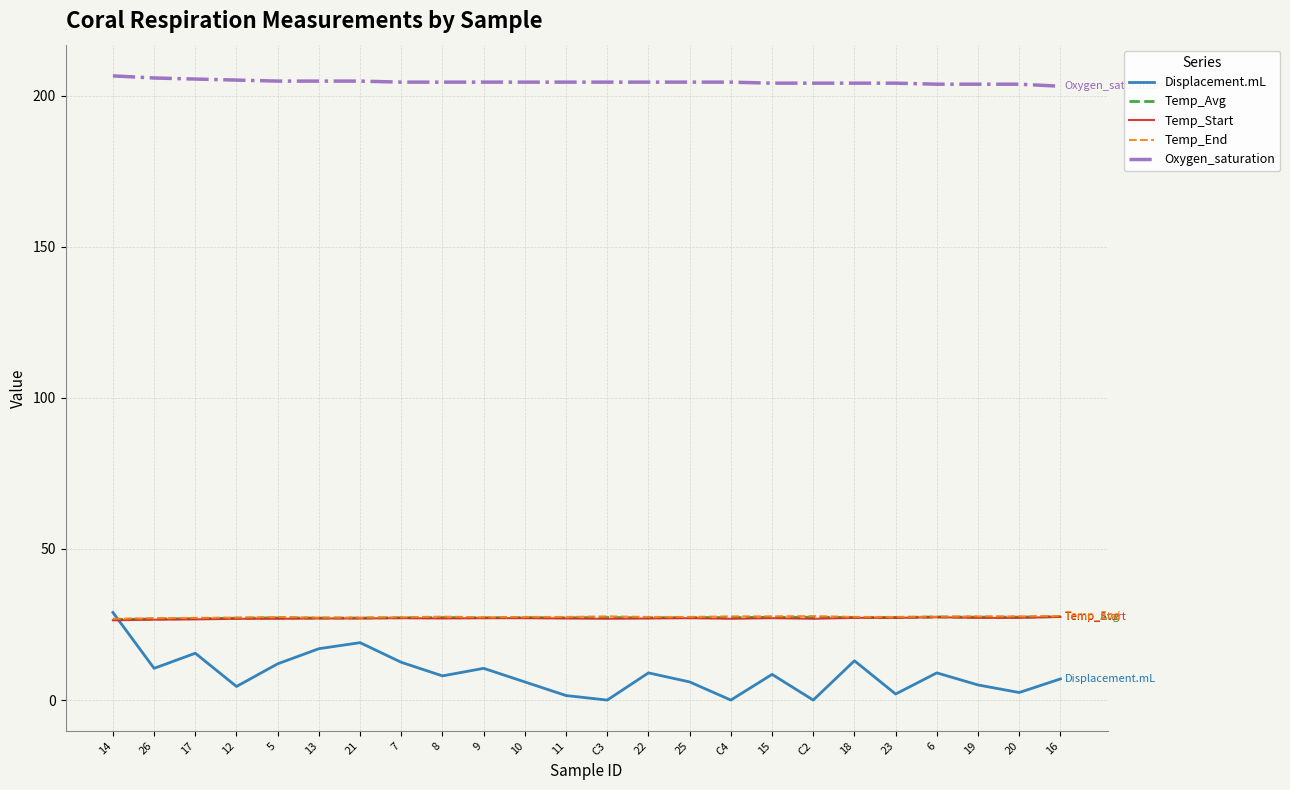

Does the chart display data point markers on the line(s)?

No